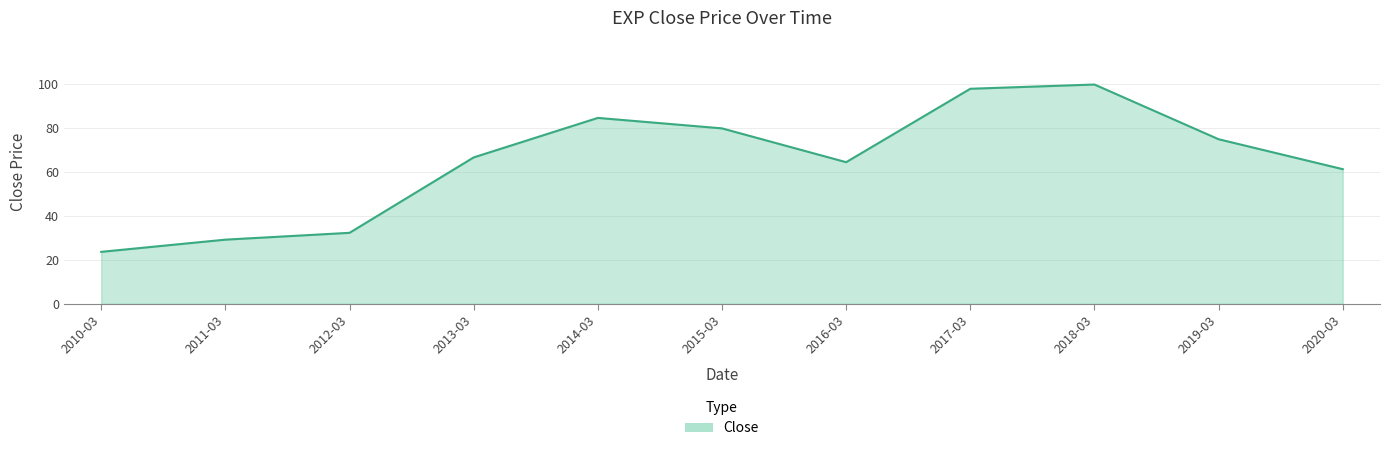

How many lines are shown in the chart?

1